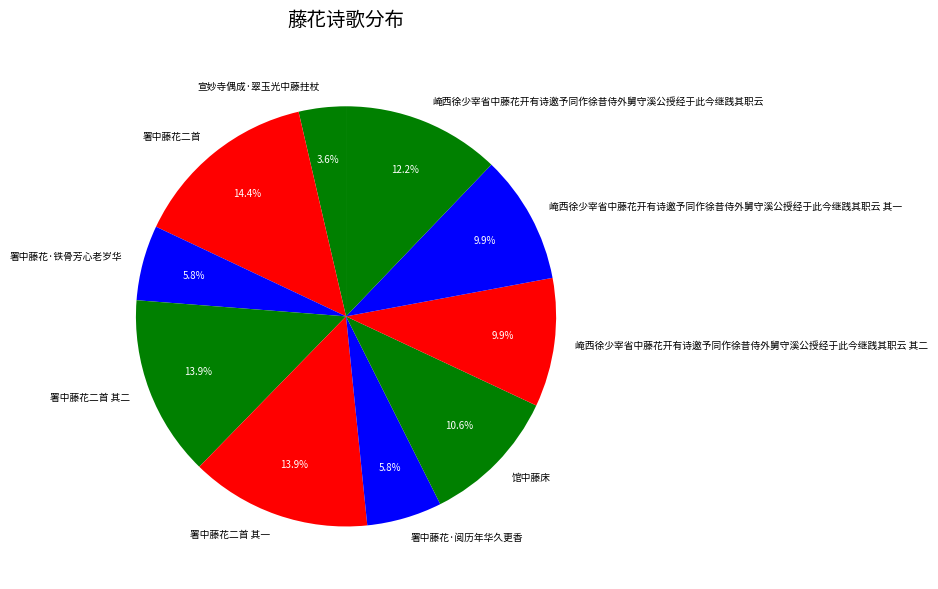

How many slices are in this pie chart?

10